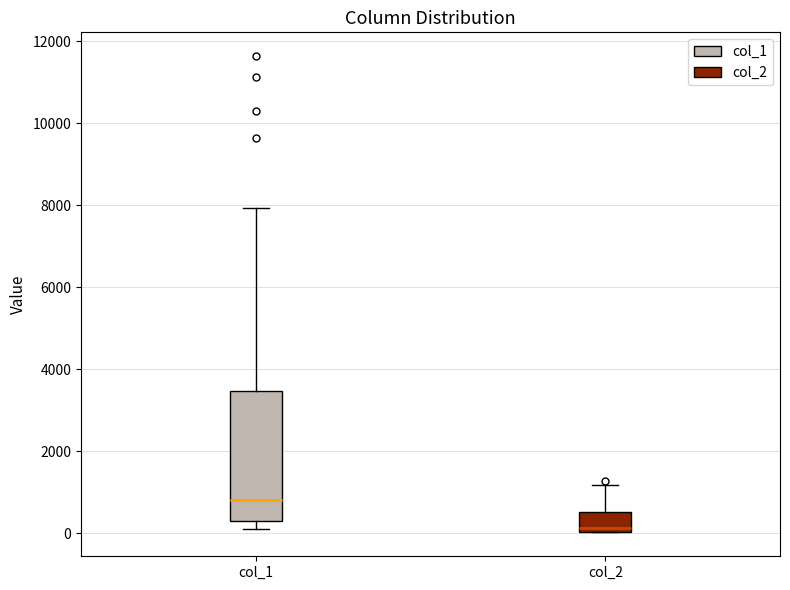

Reading left to right, transcribe this box plot: for each box, give where its median line is, the range the box spans, and where its two whiskers end, as read against the y-axis. The values are not printed on the chart, so give them approximately, as read against the axis.

col_1: median 800, box 200 to 3400, whiskers 200 (just below the box's lower edge) to 8000
col_2: median 200, box 0 to 600, whiskers 0 to 1200